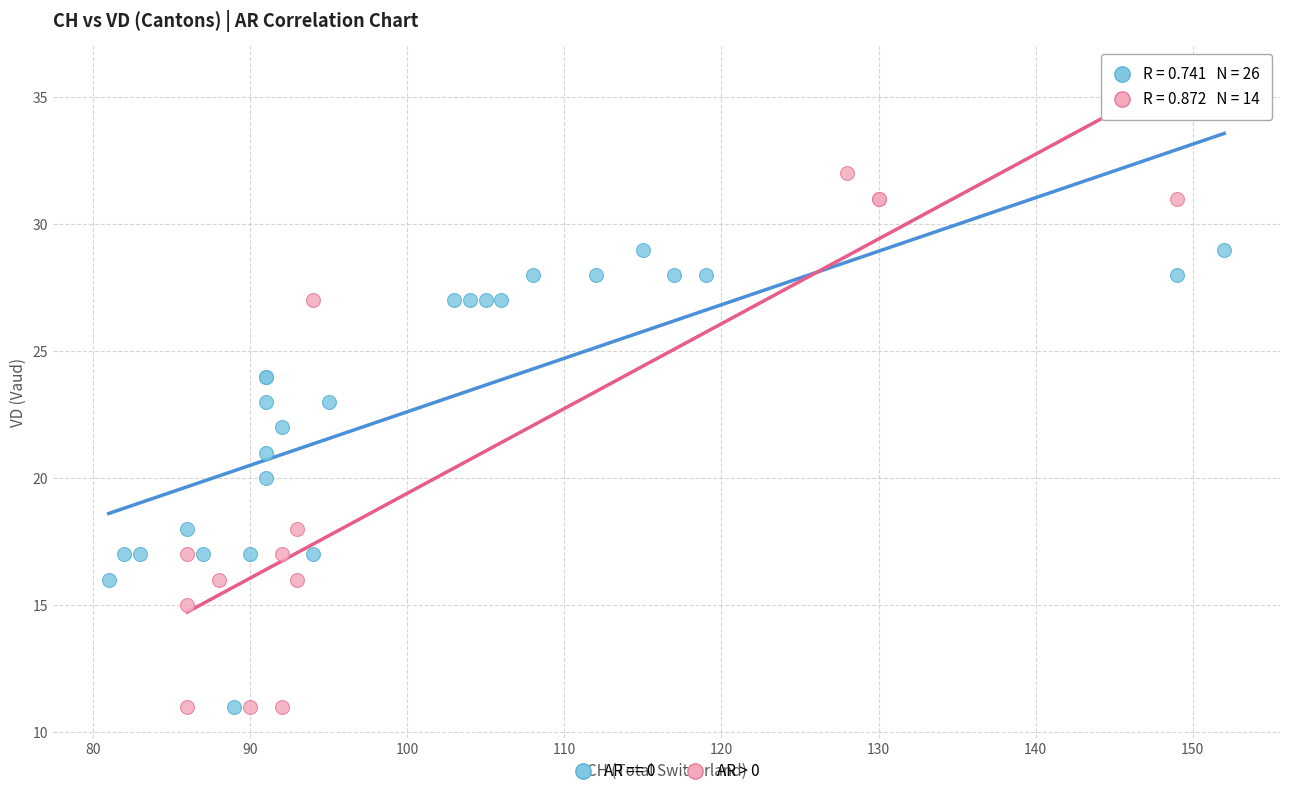

Which series has the widest spread of Y values?

AR > 0